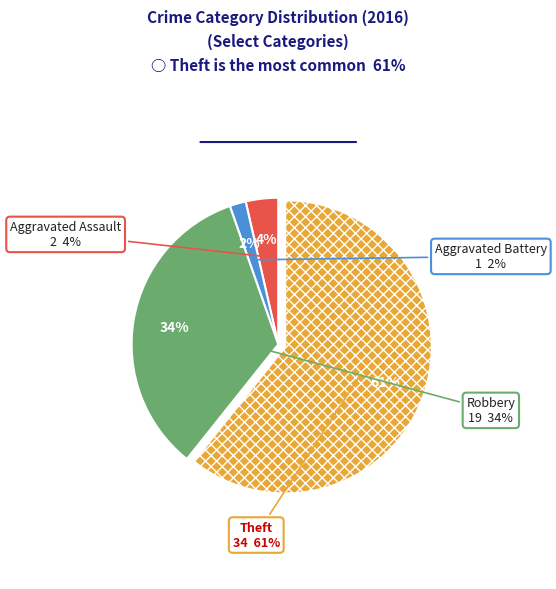

To the nearest percent, what percentage of the pie is Theft?

61%